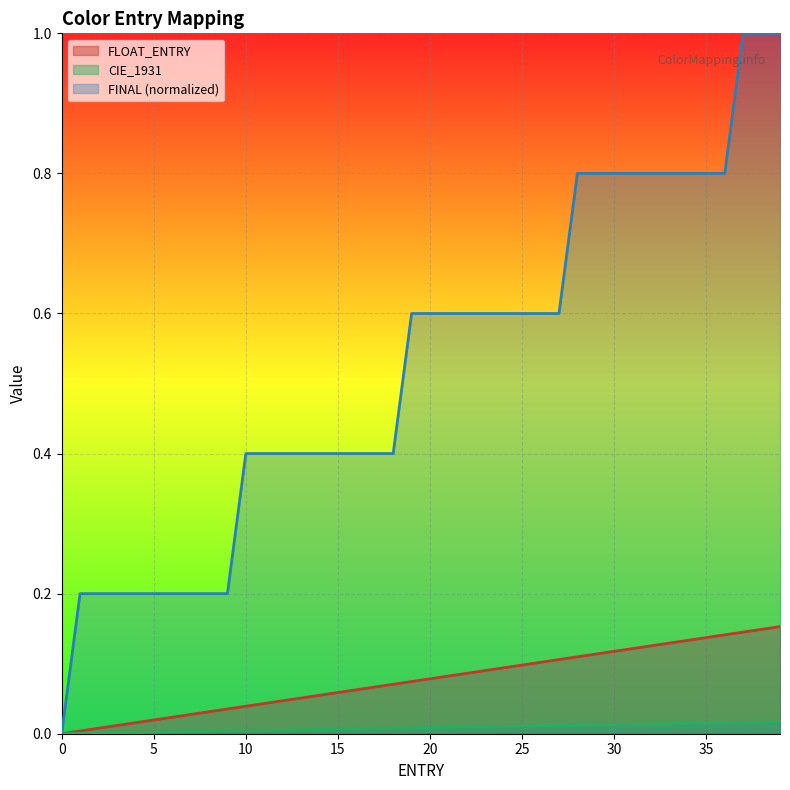

Is it true that FINAL equals 0.8 at 23?

False